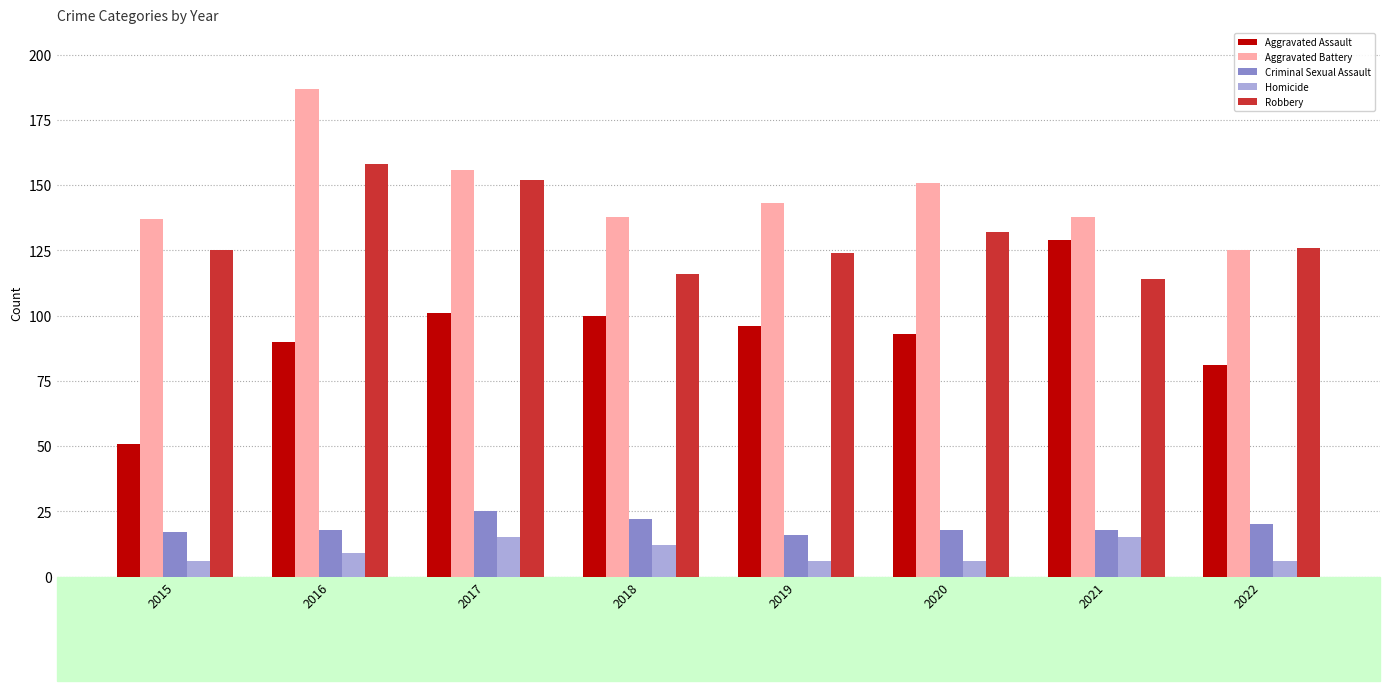

Which series has the largest total across all categories?

Aggravated Battery